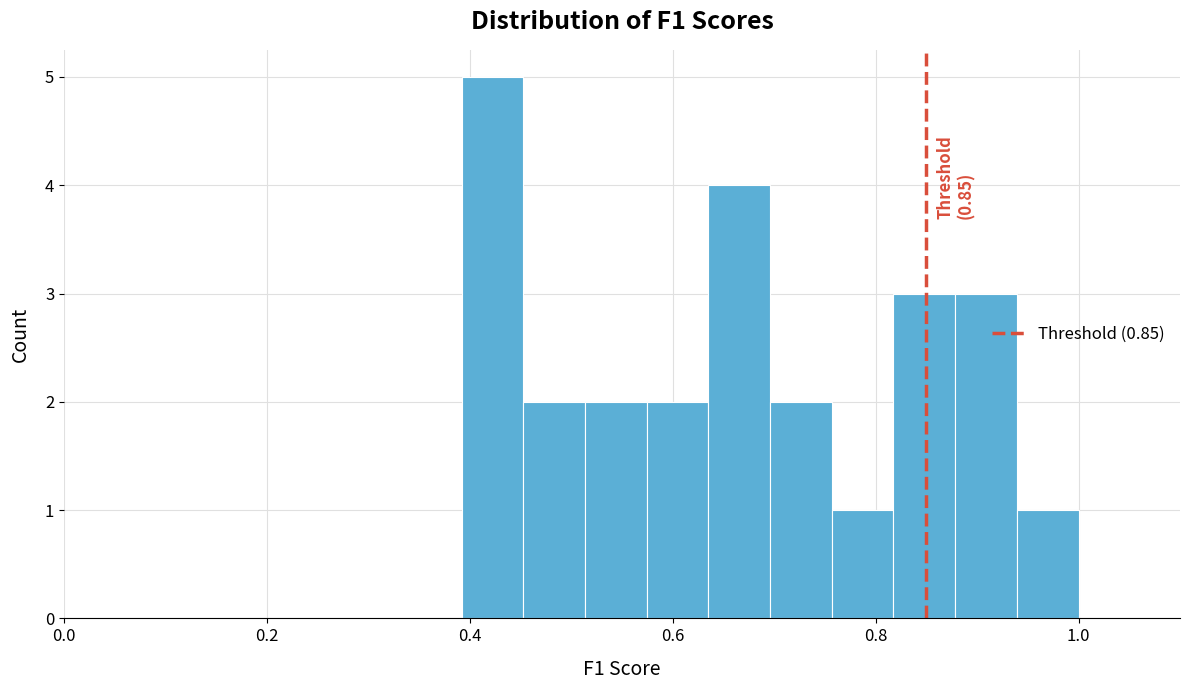

Read against the x-axis, roughly where is the centre of the tallest bar?

0.42